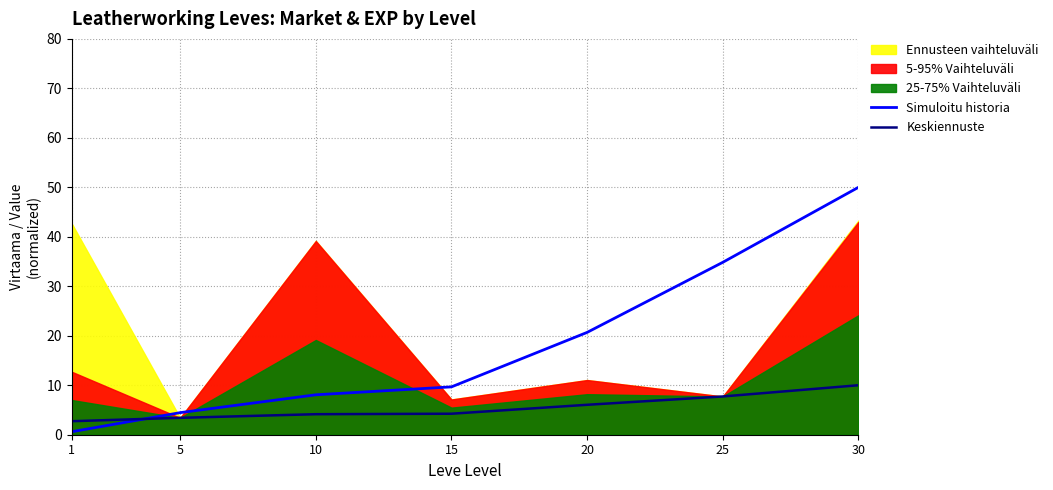

What is the value of the Keskiennuste point at the 2nd from the left?

3.4